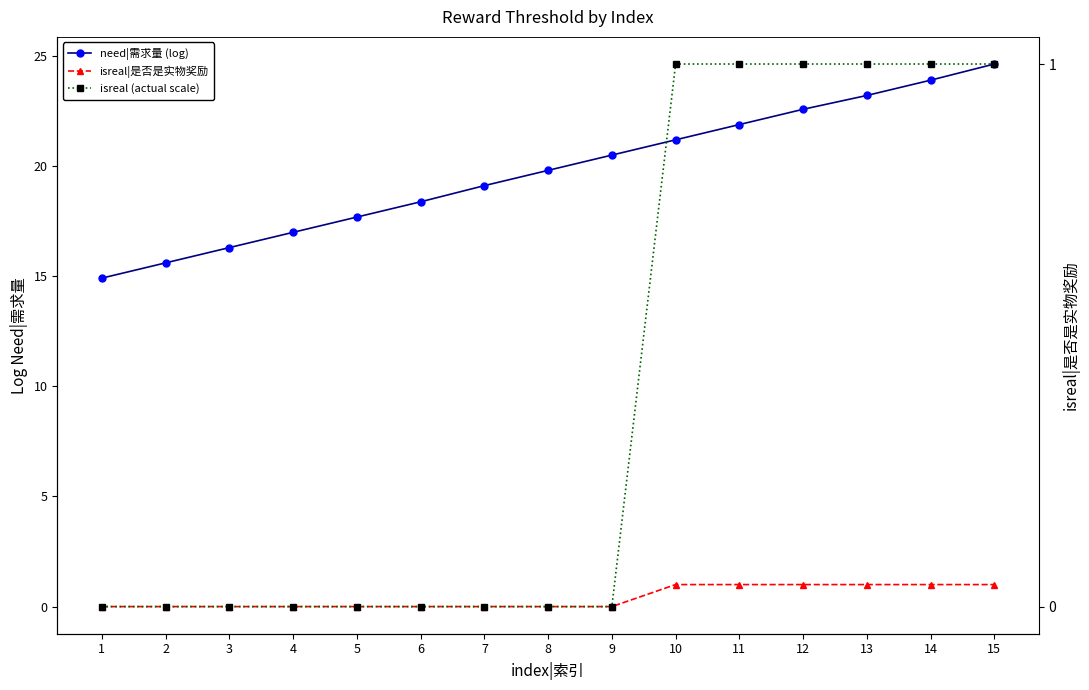

True or false: isreal (actual scale) and need|需求量 (log) intersect in this chart.

False